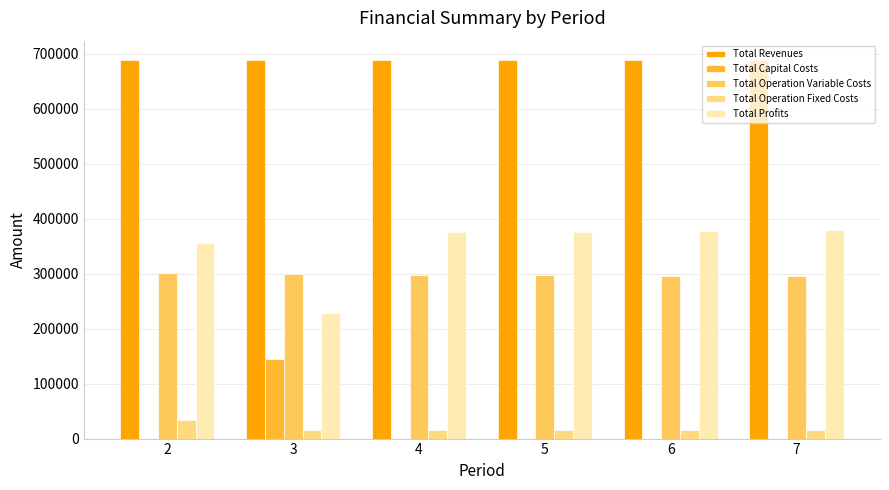

What is the maximum value shown in the chart?

689575.9